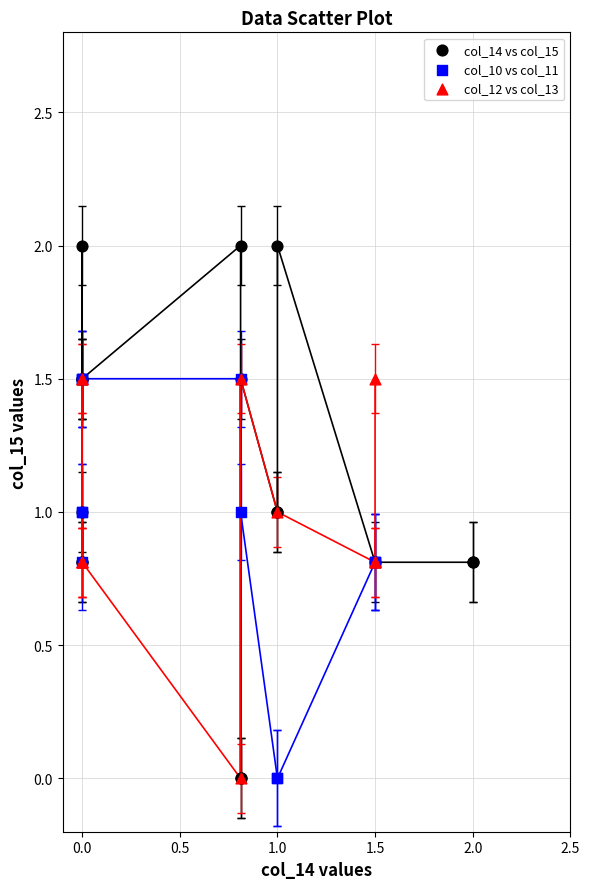

Which series contains the highest Y value?

col_14 vs col_15